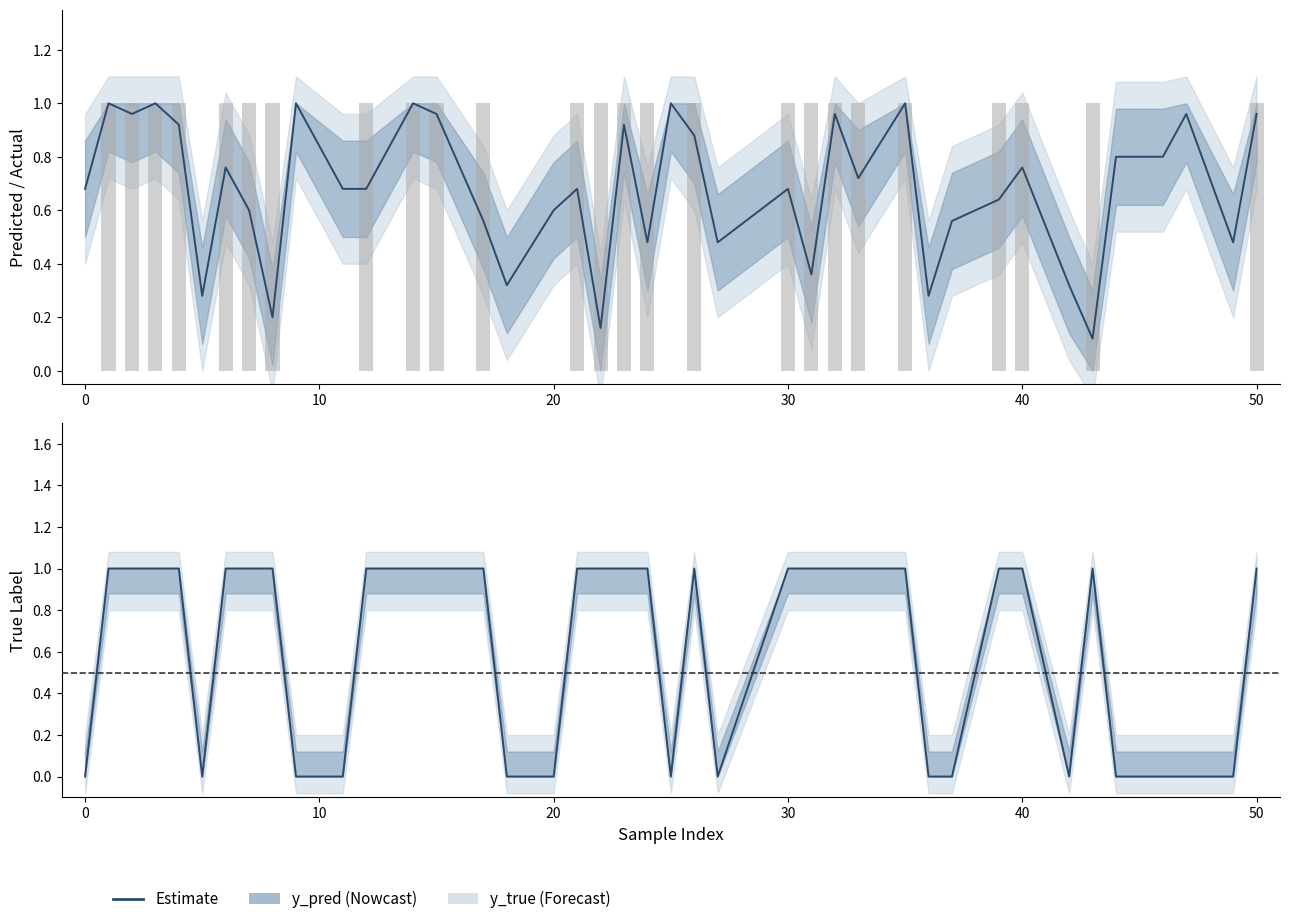

List the series in order of their overall mean, lowest first.

y_true, y_pred